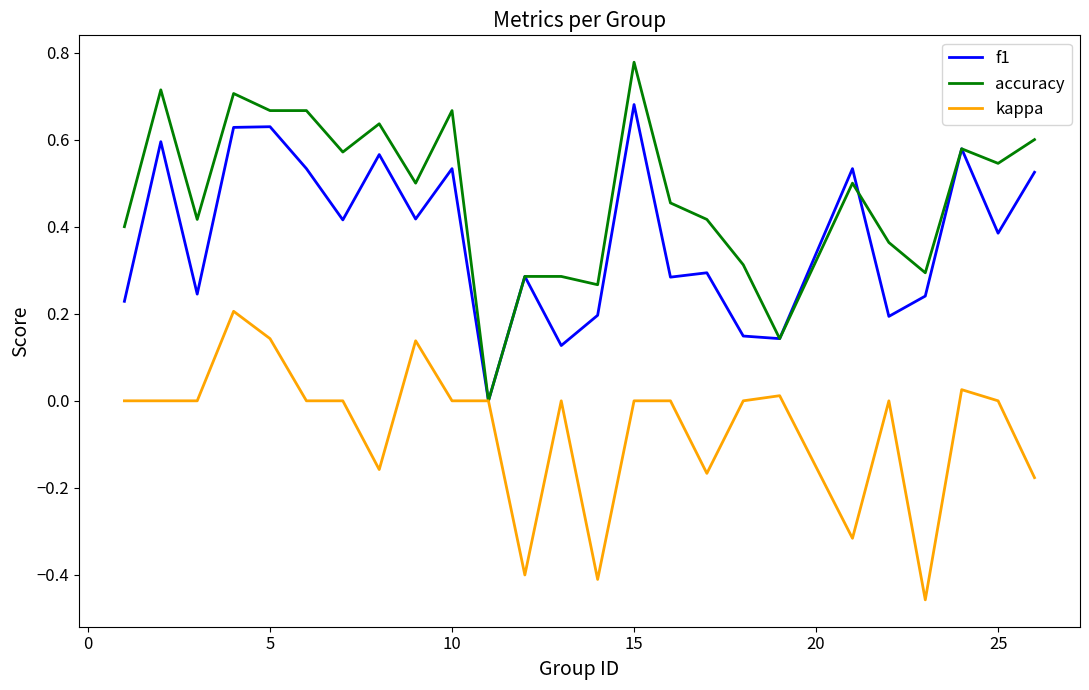

Does the chart have visible grid lines?

No